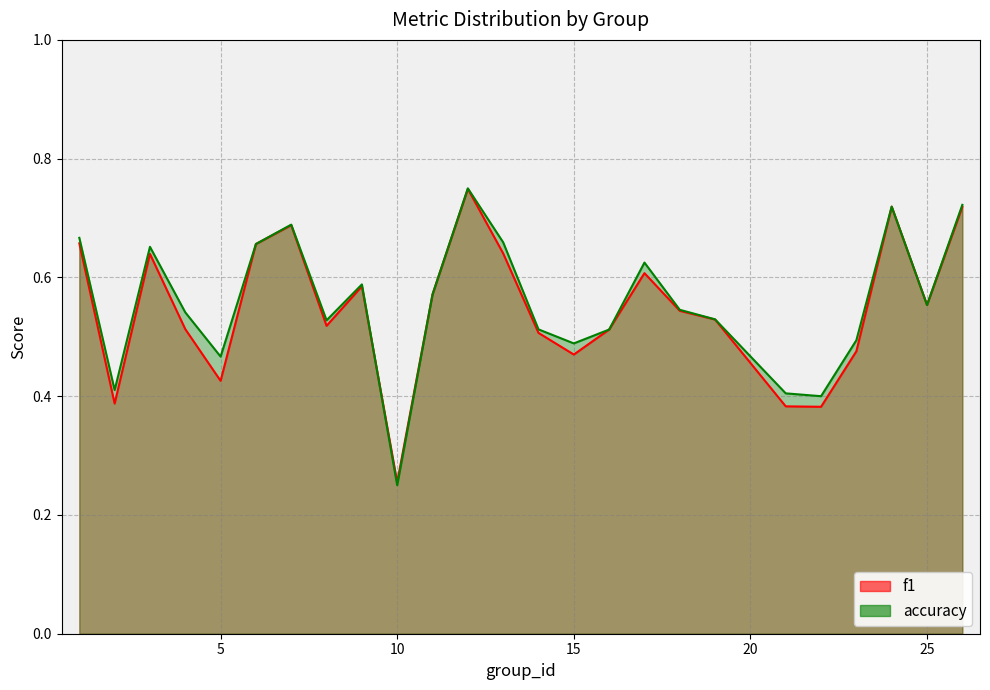

Reading right to left, what are all the values shown in this chart?

f1: 0.7	0.6	0.7	0.5	0.4	0.4	0.5	0.5	0.6	0.5	0.5	0.5	0.6	0.7	0.6	0.3	0.6	0.5	0.7	0.7	0.4	0.5	0.6	0.4	0.7
accuracy: 0.7	0.6	0.7	0.5	0.4	0.4	0.5	0.5	0.6	0.5	0.5	0.5	0.7	0.8	0.6	0.2	0.6	0.5	0.7	0.7	0.5	0.5	0.7	0.4	0.7